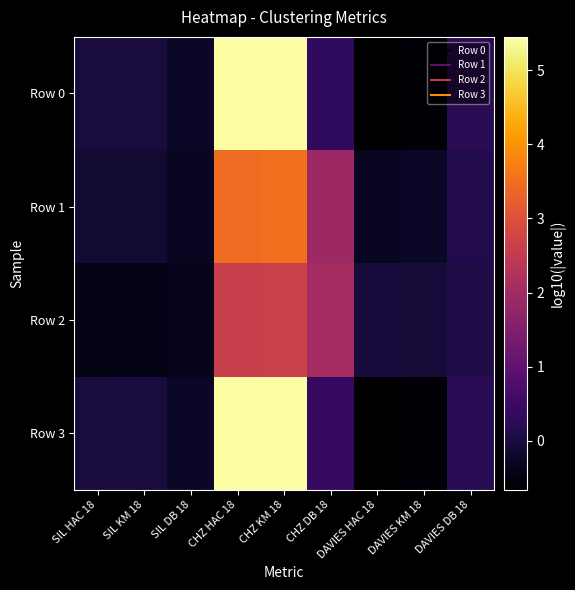

What is the greatest value displayed?

5.4